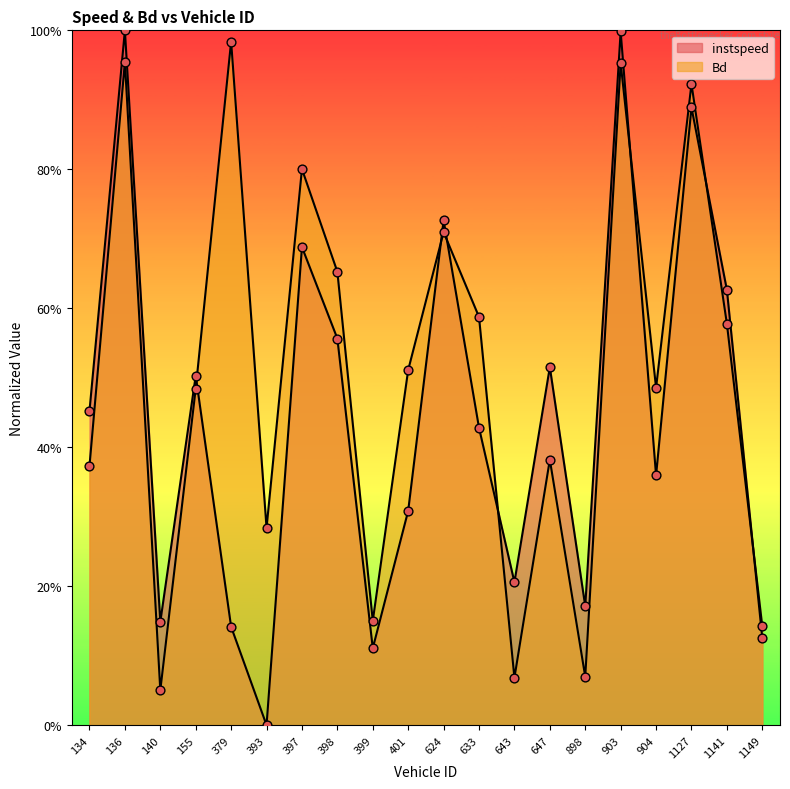

Is the value of instspeed at 398.0 greater than the value of Bd at 398.0?

No